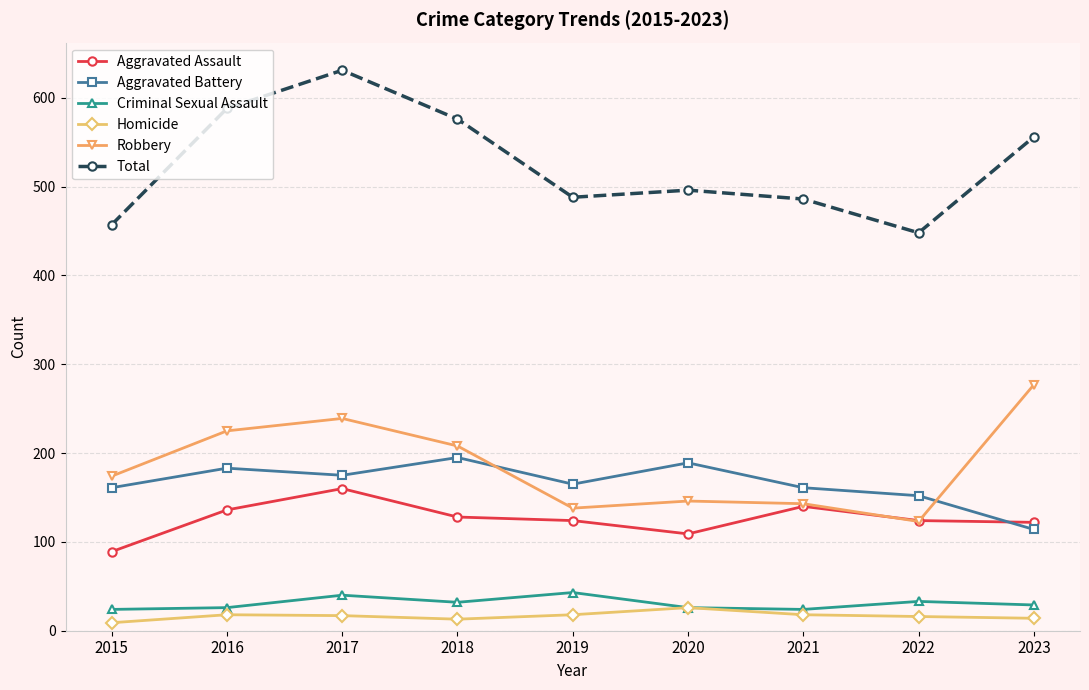

Between 2020 and 2022, which series saw the biggest shift?

Total